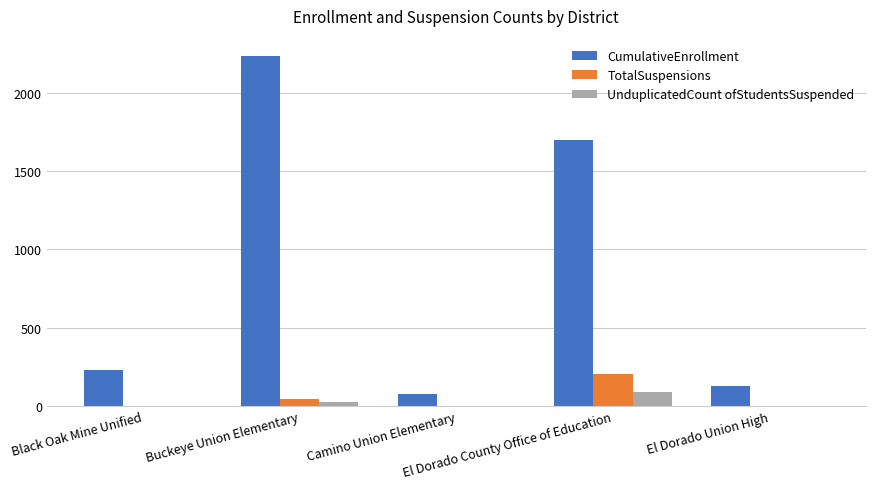

Which series has the largest total across all categories?

CumulativeEnrollment